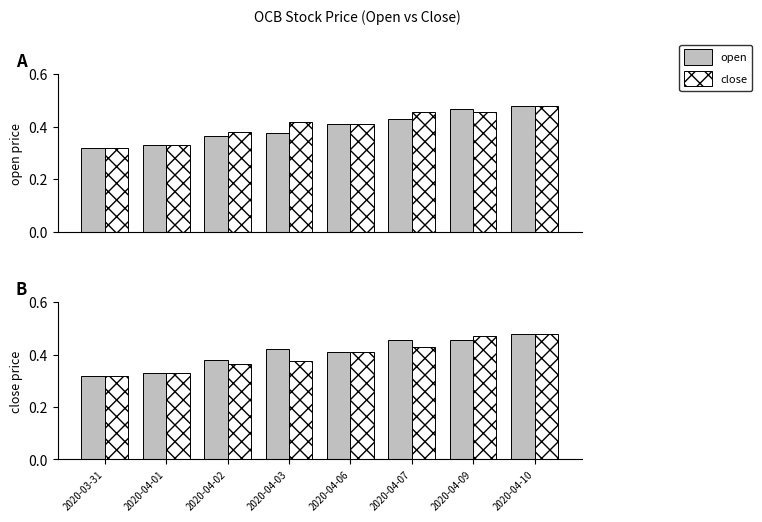

Between 2020-03-31 and 2020-04-03, which is larger?

2020-04-03